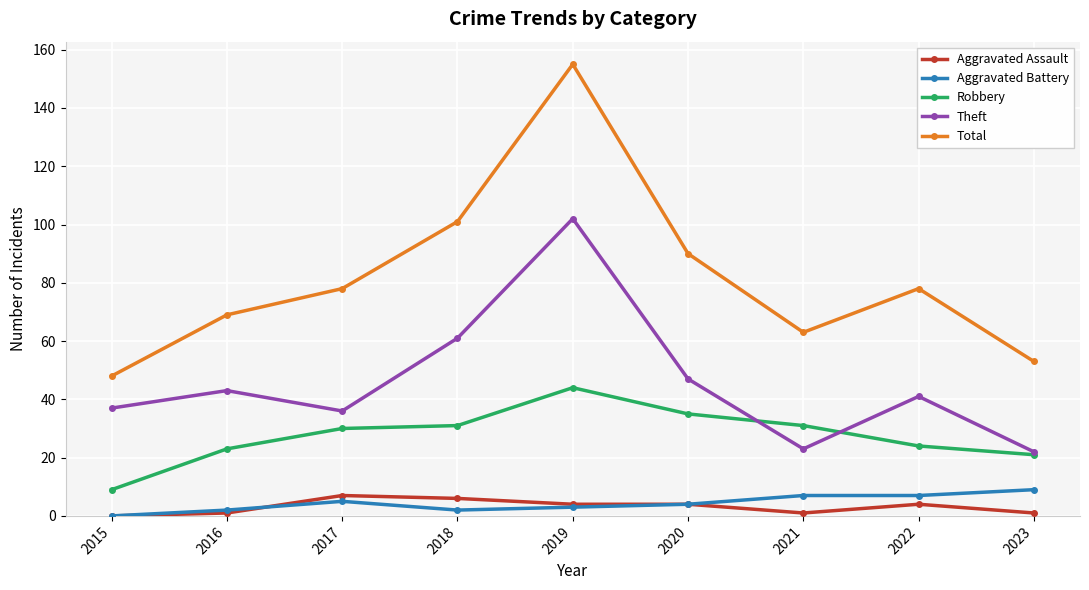

What is the sum of all Aggravated Assault values?

28